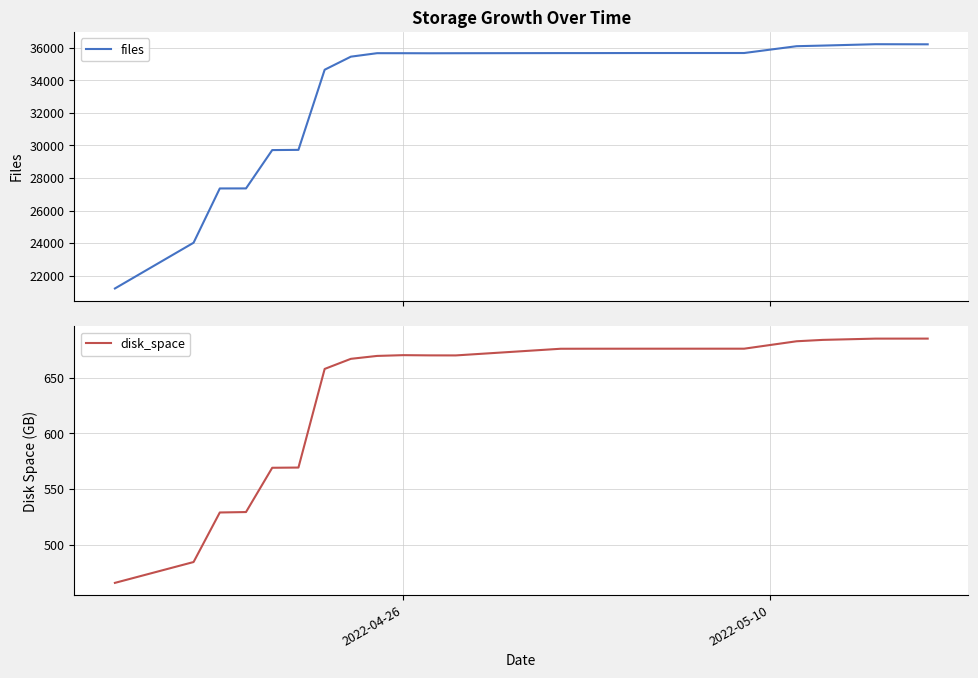

True or false: files and disk_space intersect in this chart.

False